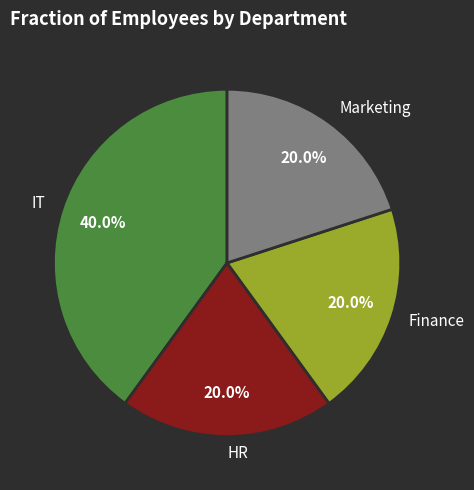

Is there a majority slice in this chart?

No